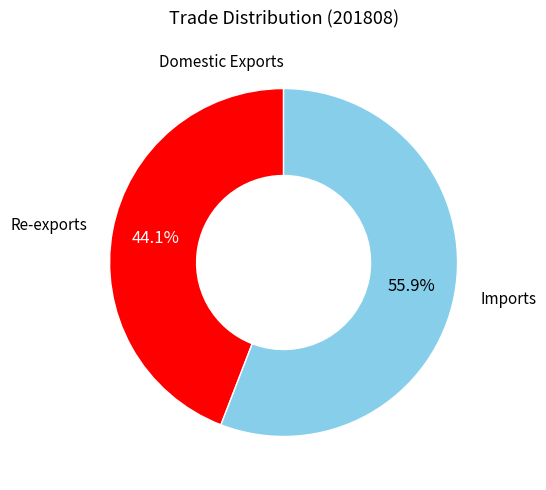

Which category has the biggest portion of the pie?

Imports